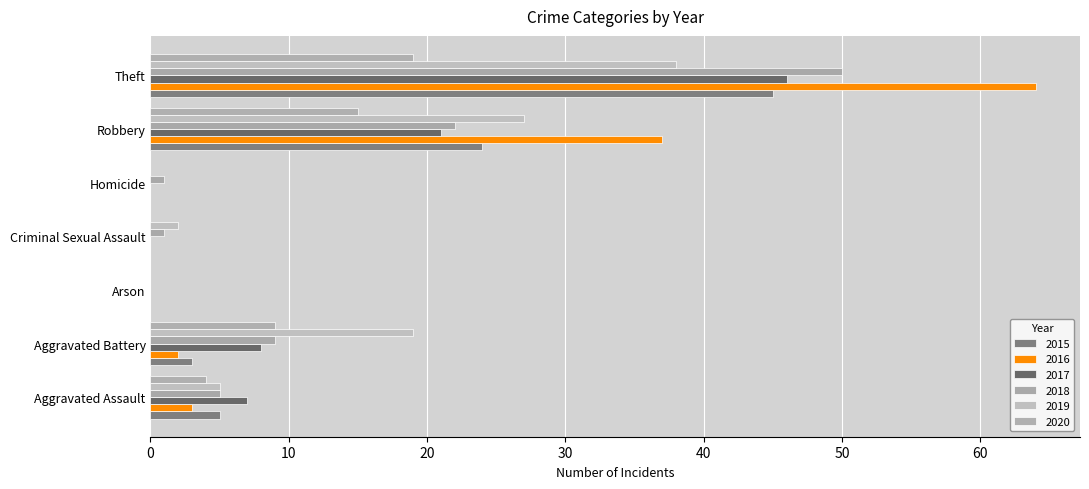

How many categories are shown in the chart?

7